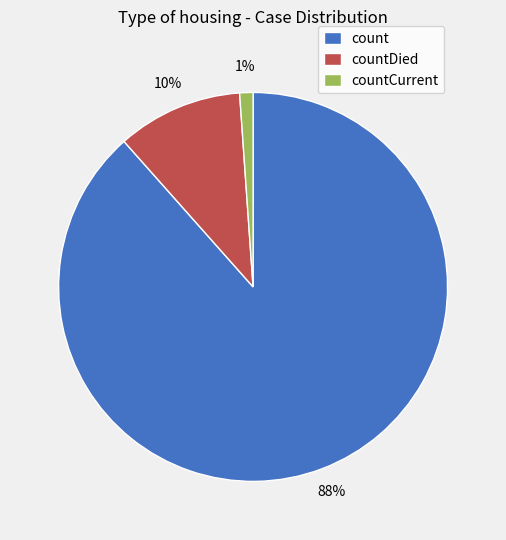

Combined, do countDied and countCurrent account for over 50%?

No